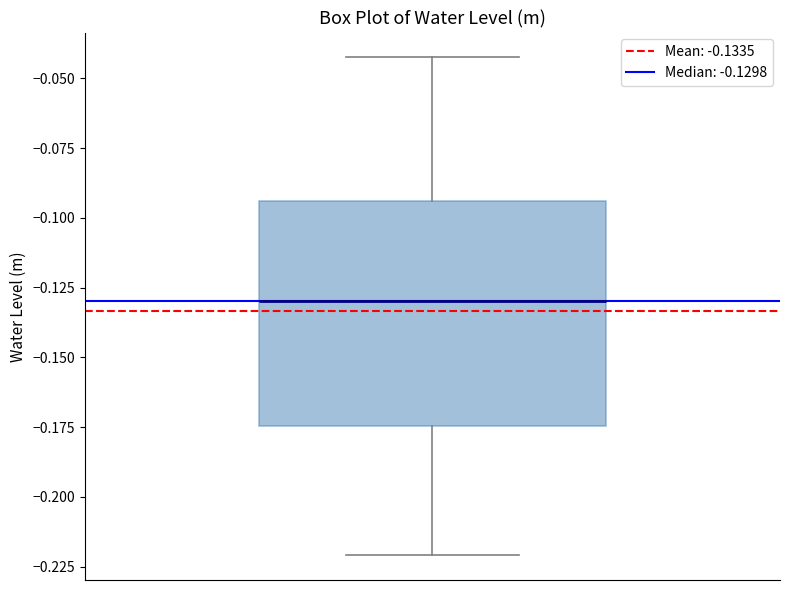

Read this box plot against the y-axis: the position of the median line, the range covered by the box, and the ends of both whiskers. The values are not printed on the chart, so give them approximately, as read against the axis.

median -0.130, box -0.175 to -0.095, whiskers -0.220 to -0.045